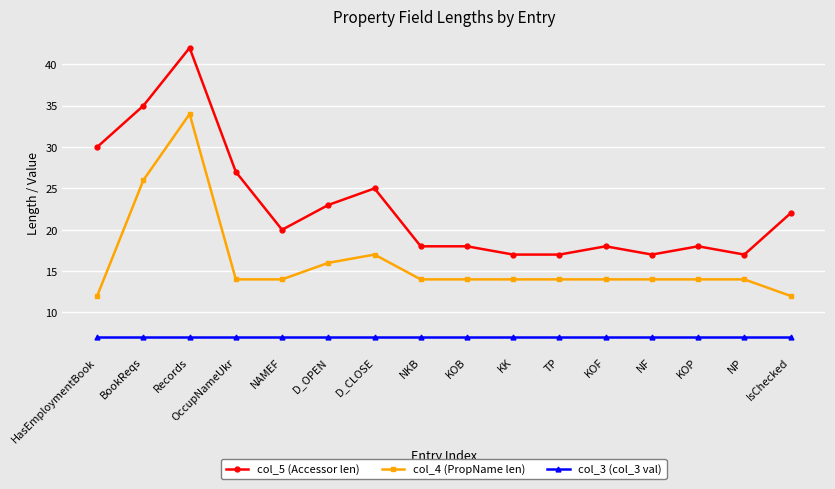

Where is the first local maximum for col_4 (PropName len)?

Records